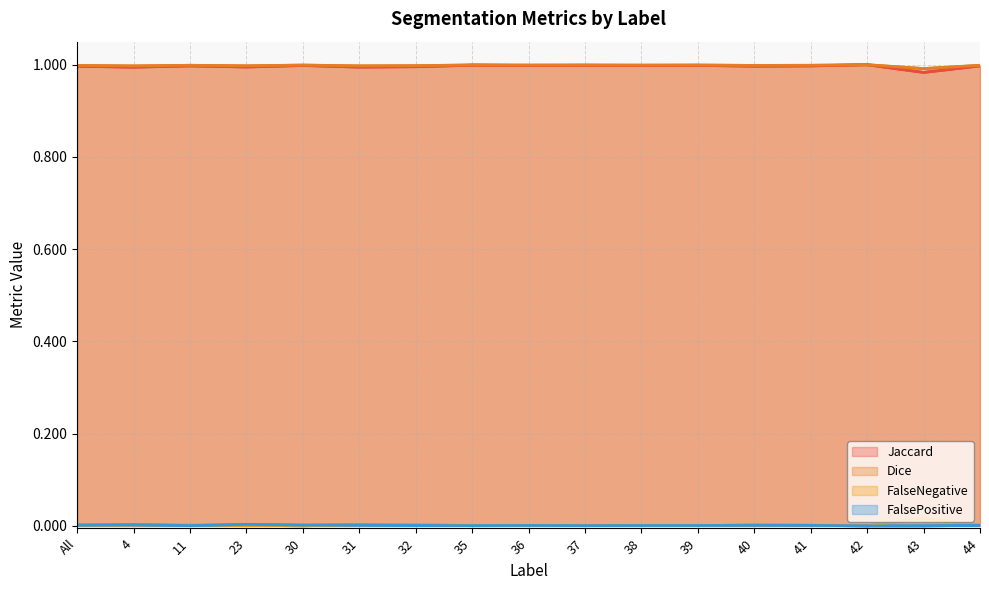

How many series are shown in this chart?

4